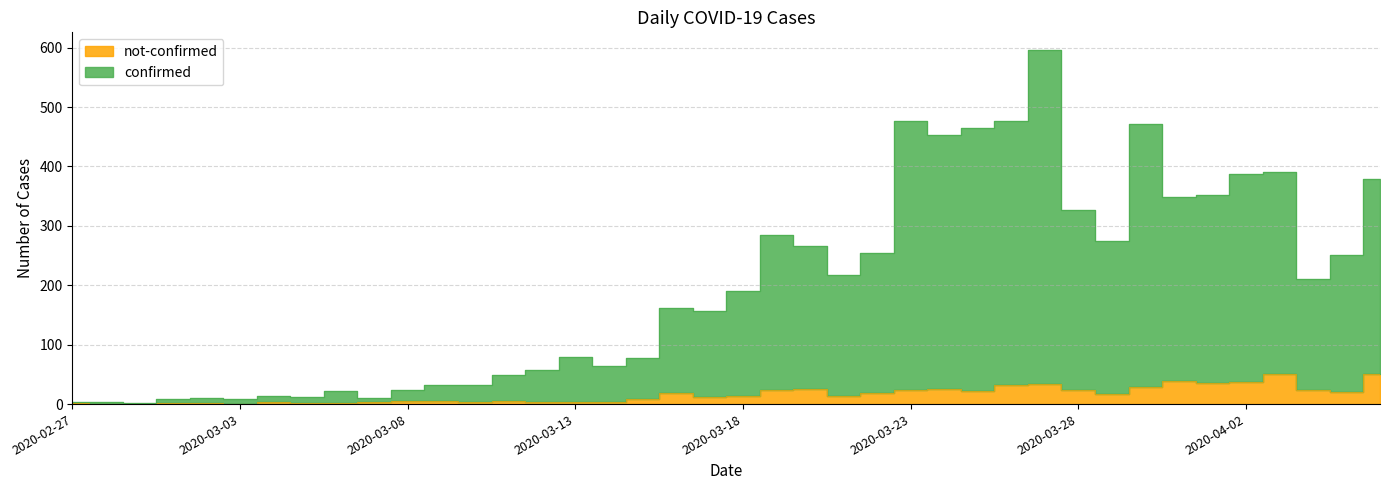

Reading left to right, what are all the values shown in this chart?

confirmed: 4	4	1	8	11	8	13	12	22	10	23	32	32	49	58	80	64	77	161	157	191	285	266	217	254	477	453	464	476	596	326	275	471	349	352	387	390	211	251	379
not-confirmed: 2	0	0	1	1	0	3	1	1	3	5	5	4	5	4	4	3	8	19	12	14	24	25	13	18	23	25	22	32	34	23	17	29	39	36	37	50	24	21	51